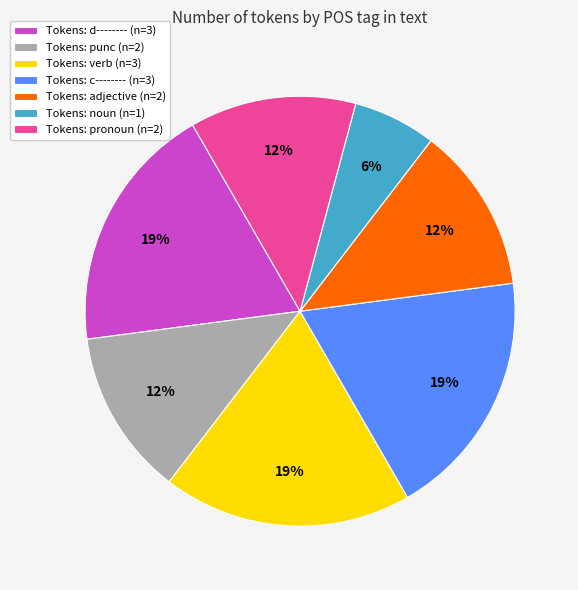

Does Tokens: c-------- (n=3) account for over 50% of the chart?

No